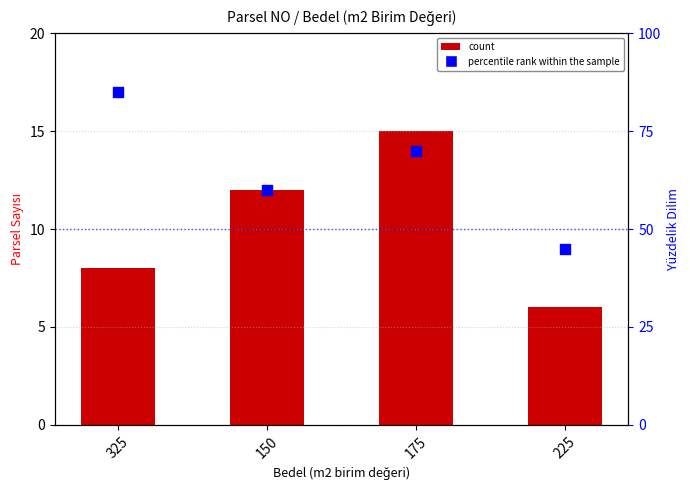

What are all the series names shown in the legend?

count, percentile rank within the sample